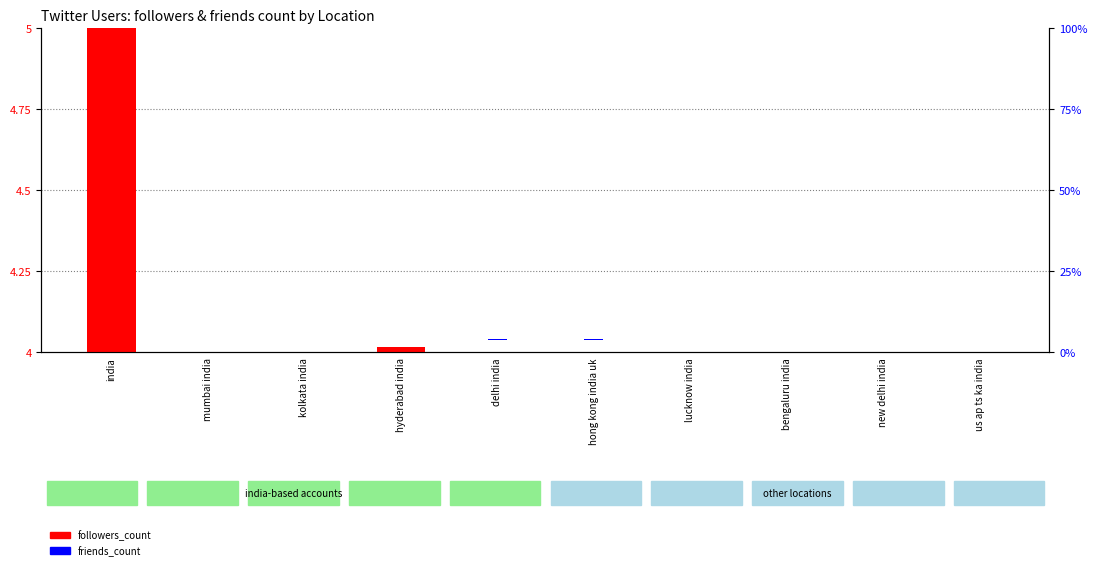

At which label does followers_count reach its peak?

india